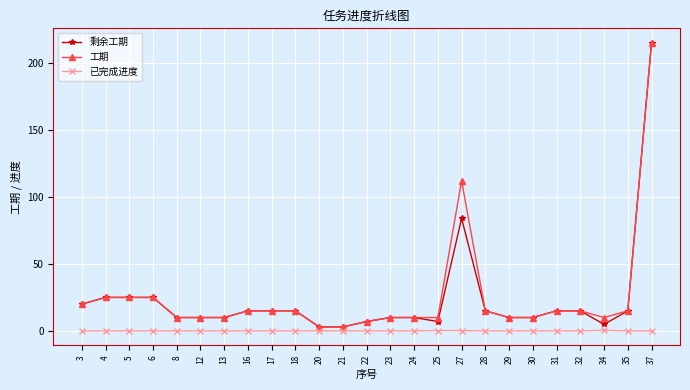

What is the maximum value shown in the chart?

215.0